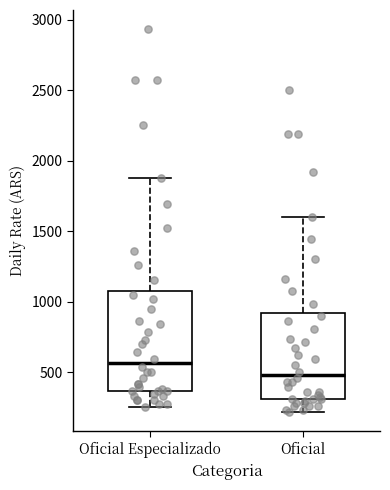

Which box has the lowest median line?

Oficial